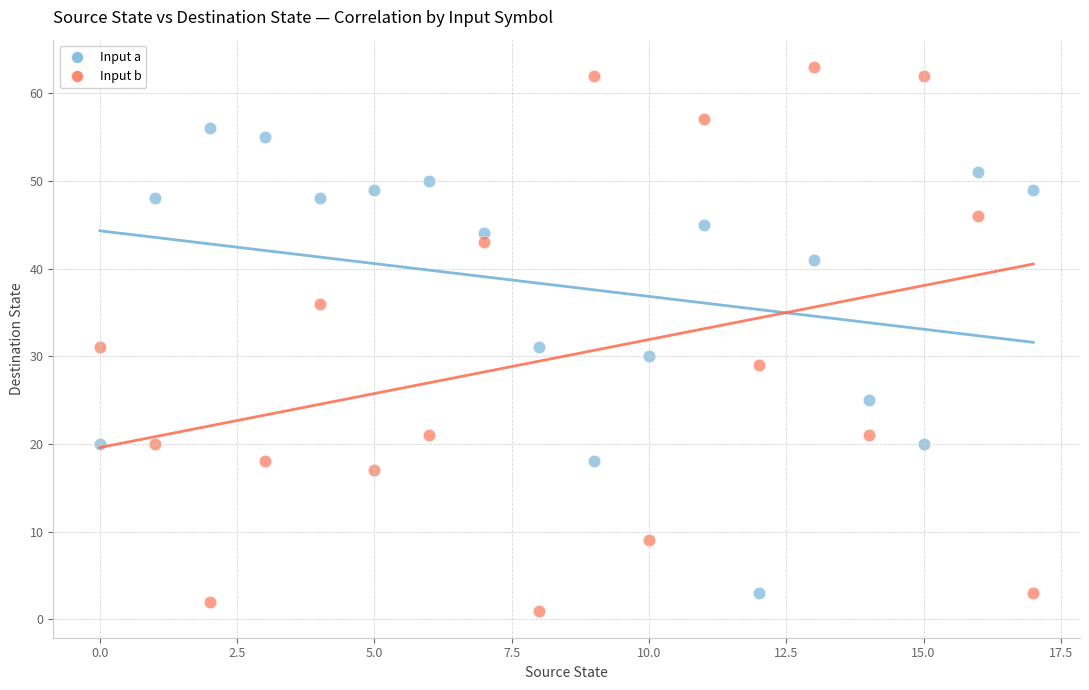

Across all data points, what is the range of Y values (max minus min)?

62